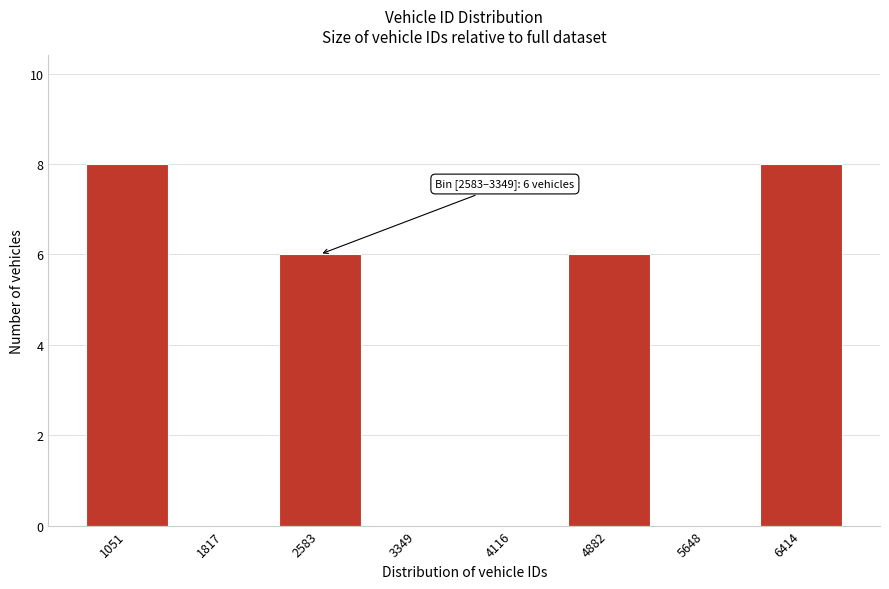

Reading left to right, extract all data points from this chart.

1051=8	1817=0	2583=6	3349=0	4116=0	4882=6	5648=0	6414=8